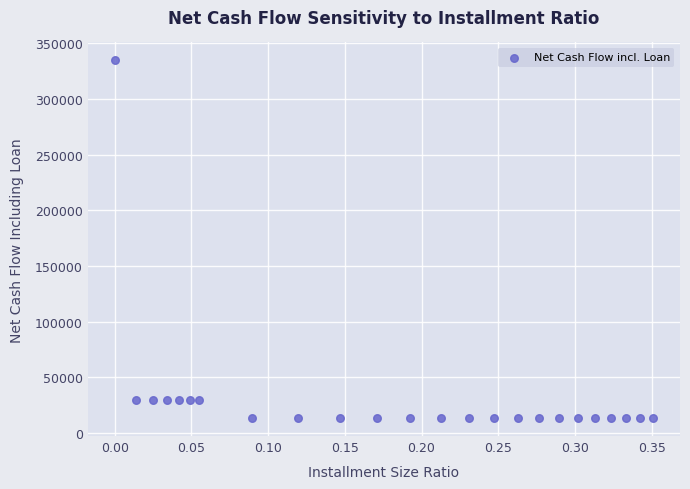

What is the range of Y values (max minus min)?

321666.7